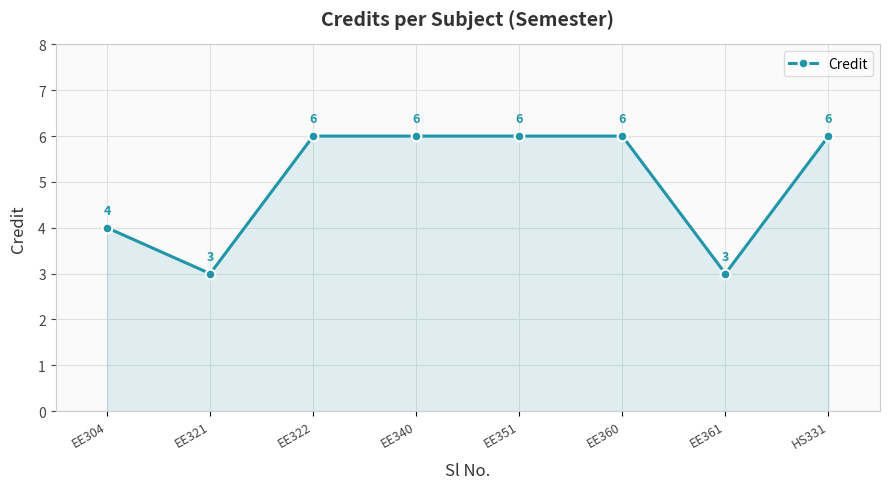

How many lines are shown in the chart?

1